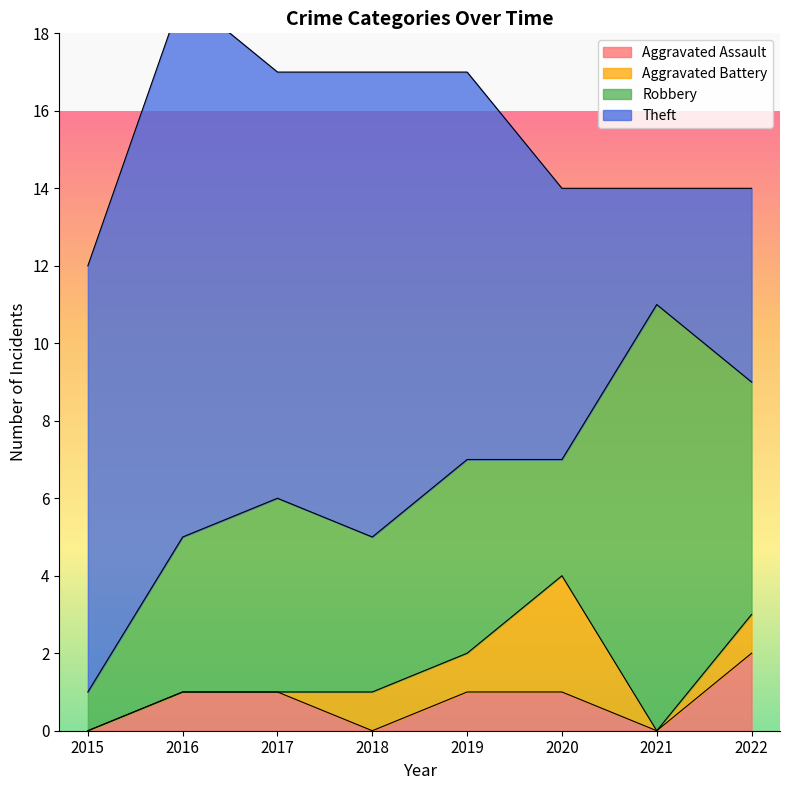

What is the difference between the highest and lowest values at 2015?

11